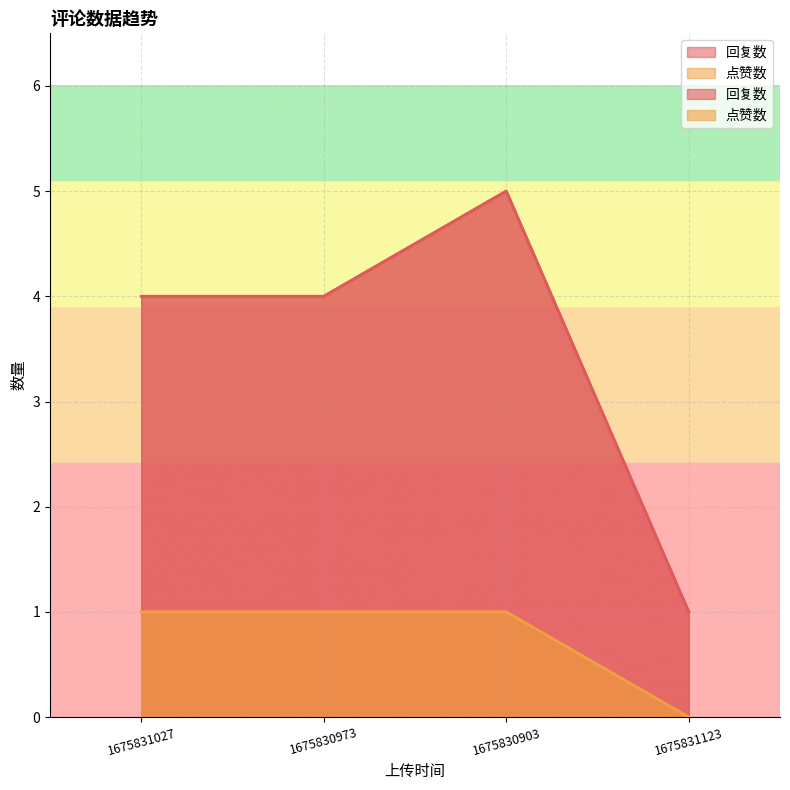

Where is 回复数 nearest to the value 3?

1675831027